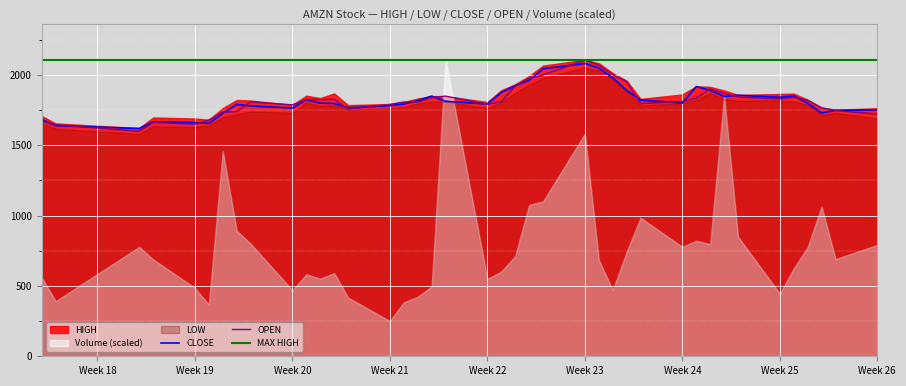

What is the value of the CLOSE point at the 20th from the left?

1793